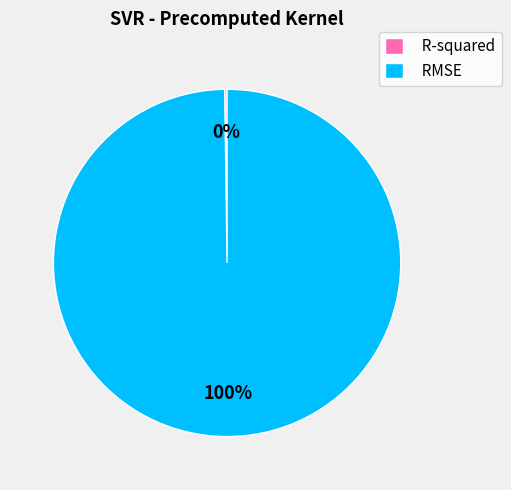

True or false: RMSE accounts for 100% of the total.

True